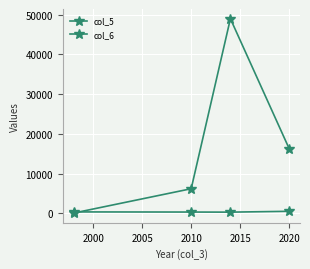

What is the value of the col_5 point at the 2nd from the left?

324.0